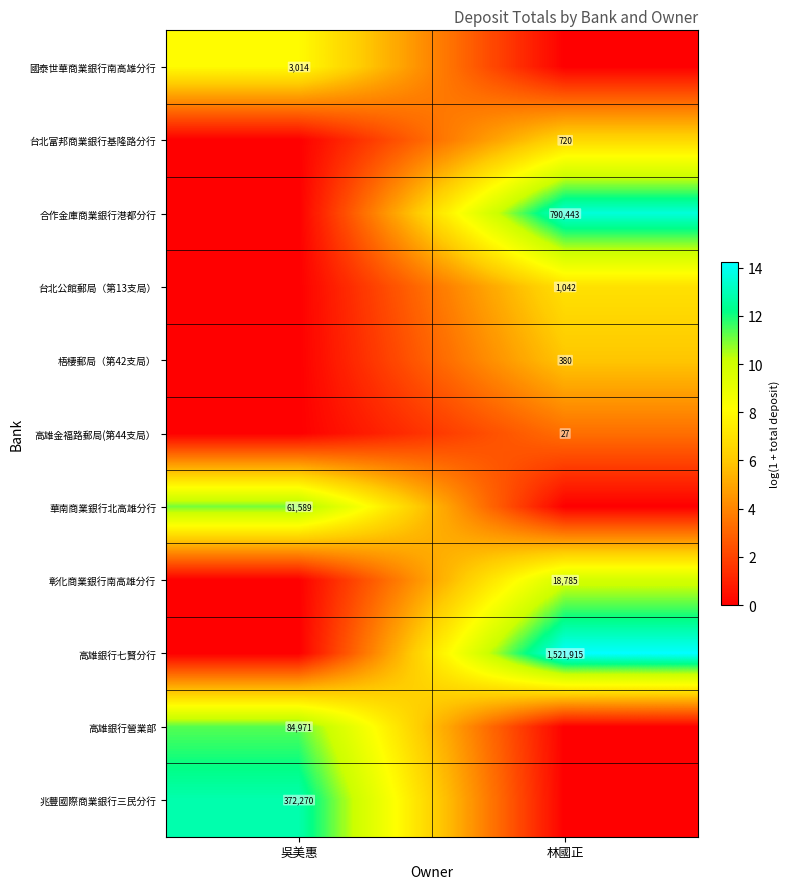

Is the value of 彰化商業銀行南高雄分行 at 林國正 greater than the value of 高雄銀行七賢分行 at 林國正?

No